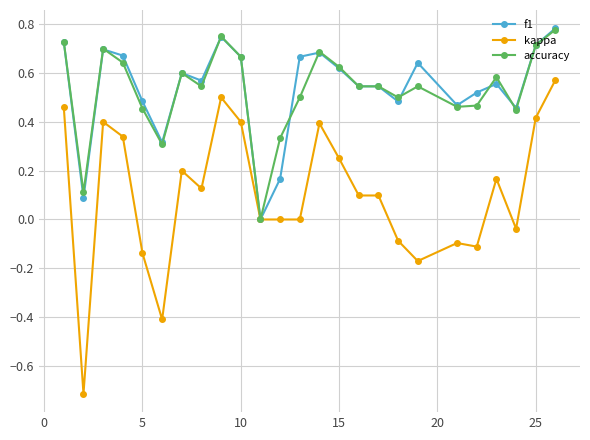

Which series has the largest range (max minus min)?

kappa